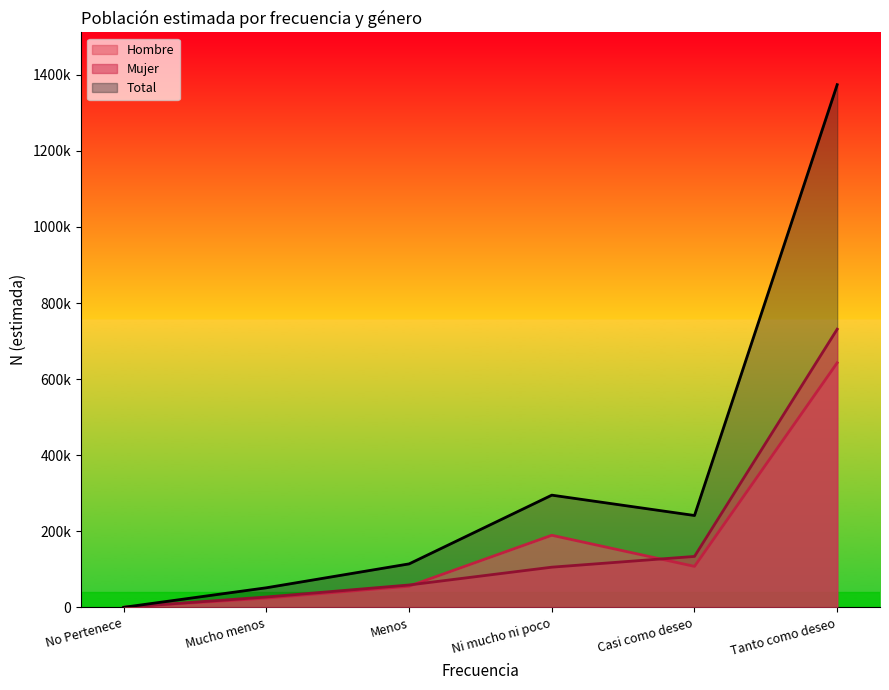

What is the label of the 6th point from the left?

Tanto como deseo